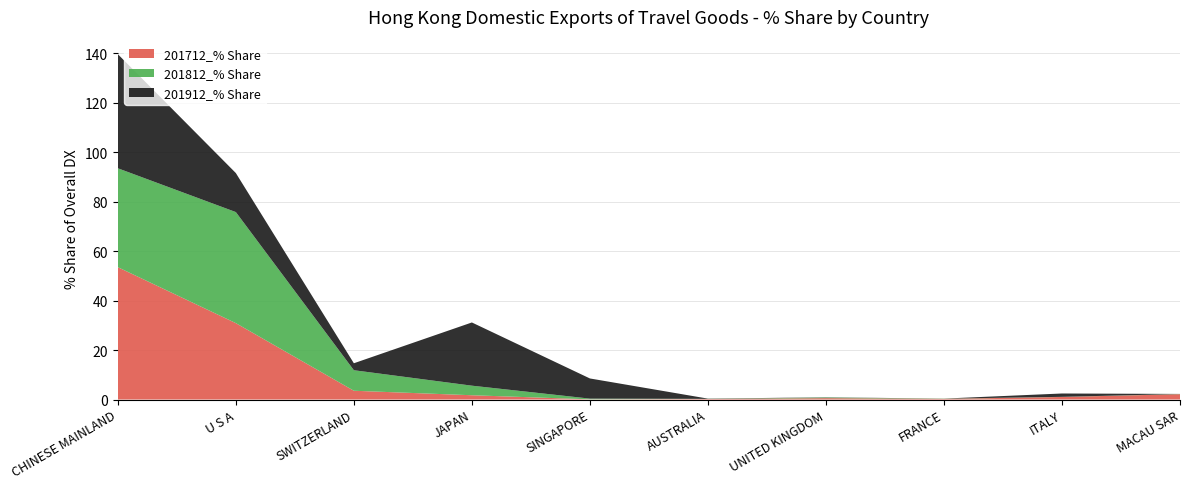

Reading right to left, list all the values displayed in this chart.

201712_% Share: MACAU SAR=2.2	ITALY=1.0	FRANCE=0.3	UNITED KINGDOM=0.6	AUSTRALIA=0.2	SINGAPORE=0.1	JAPAN=1.7	SWITZERLAND=3.5	U S A=30.9	CHINESE MAINLAND=53.5
201812_% Share: MACAU SAR=0.1	ITALY=0.0	FRANCE=0.1	UNITED KINGDOM=0.3	AUSTRALIA=0.1	SINGAPORE=0.3	JAPAN=3.9	SWITZERLAND=8.3	U S A=44.9	CHINESE MAINLAND=40.0
201912_% Share: MACAU SAR=0.0	ITALY=1.4	FRANCE=0.0	UNITED KINGDOM=0.1	AUSTRALIA=0.1	SINGAPORE=8.2	JAPAN=25.6	SWITZERLAND=2.8	U S A=15.8	CHINESE MAINLAND=46.1